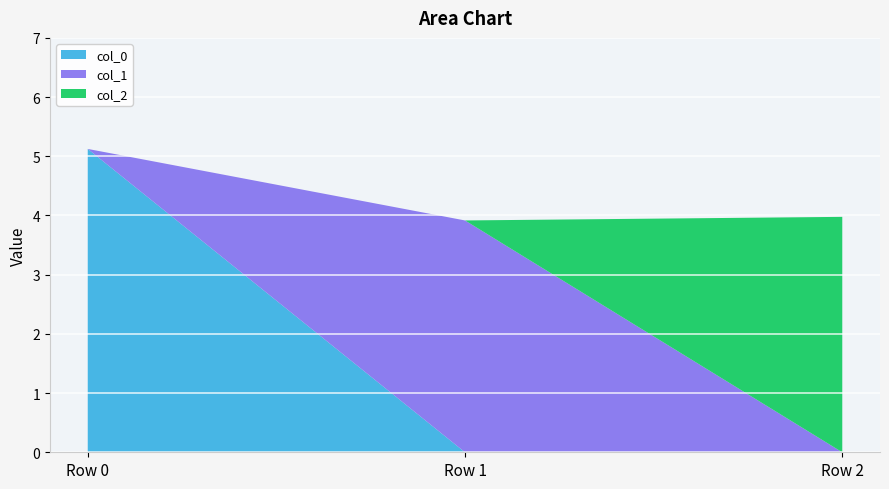

Reading left to right, extract all data points from this chart.

col_0: Row 0=5.1	Row 1=0.0	Row 2=0.0
col_1: Row 0=0.0	Row 1=3.9	Row 2=0.0
col_2: Row 0=0.0	Row 1=0.0	Row 2=4.0